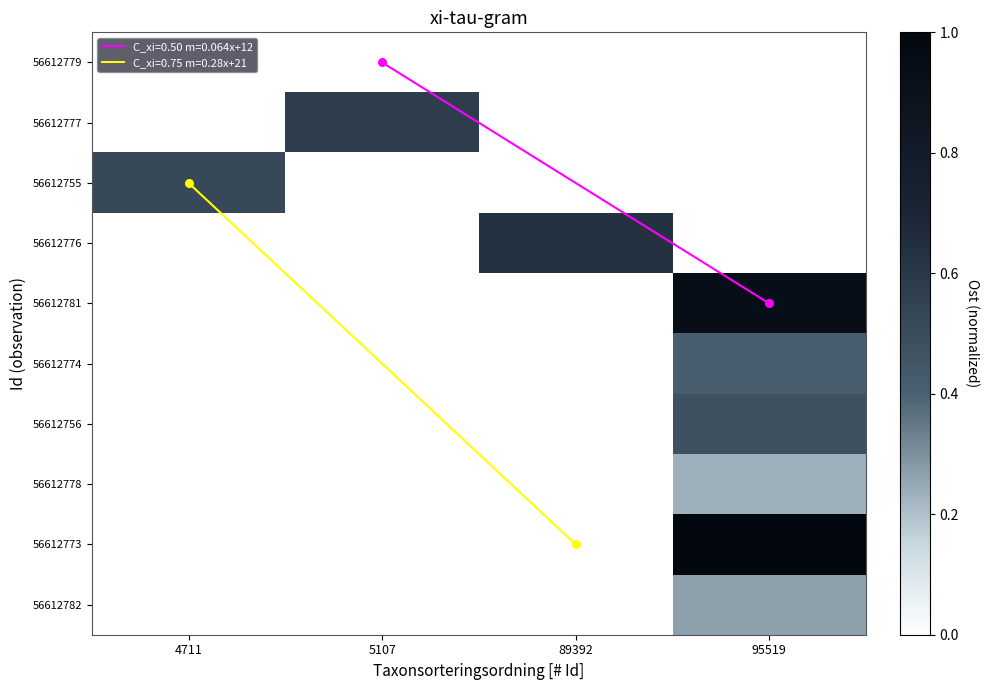

At which category is the sum across all series the highest?

95519